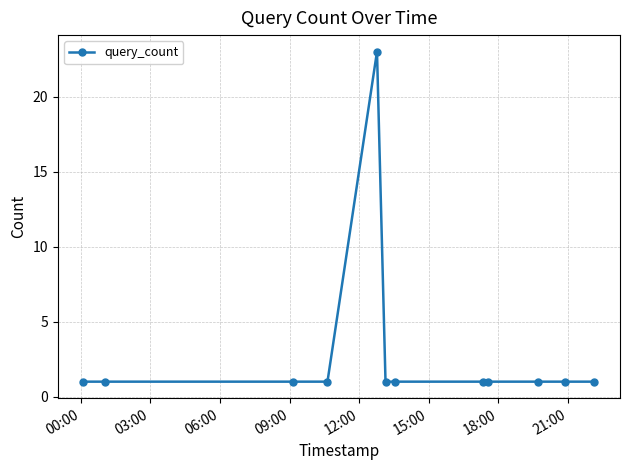

What is the average value?

3